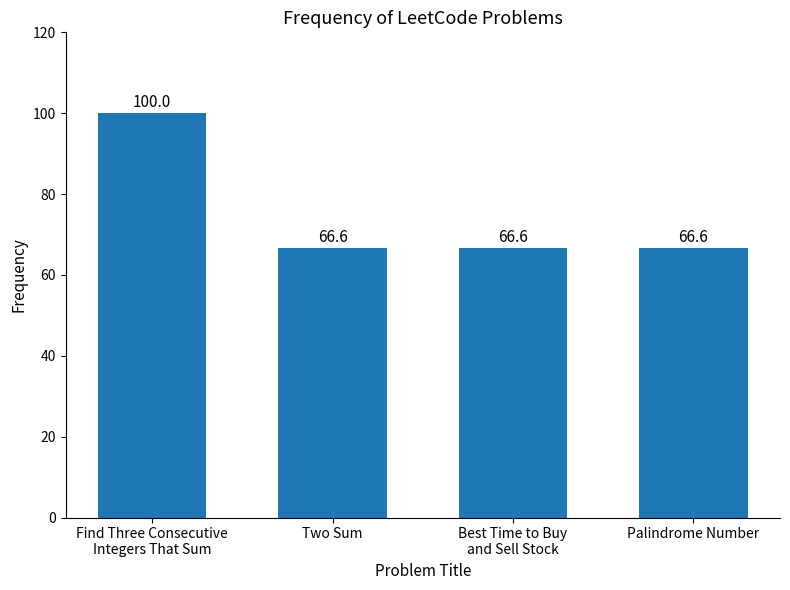

Is it true that the value at Palindrome Number is 66.6?

True